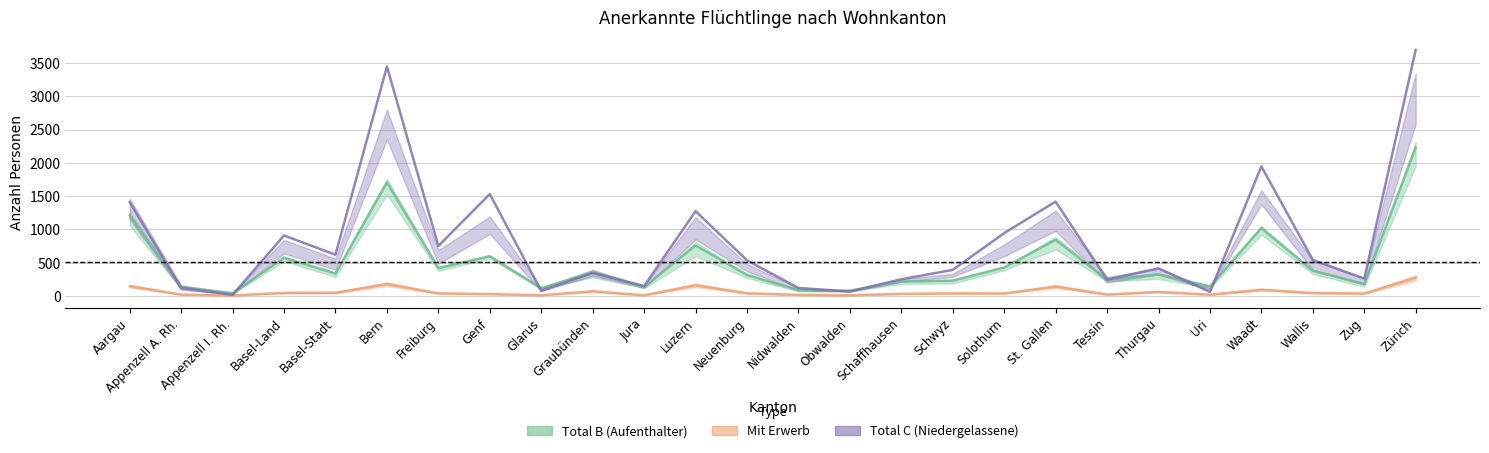

At which category does Total C reach its first local peak?

Basel-Land